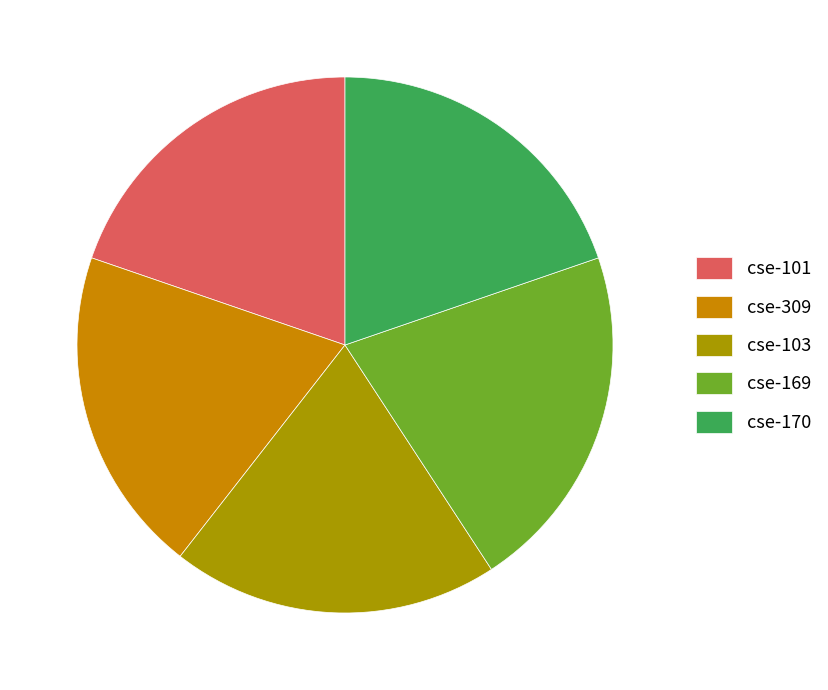

Combined, do cse-309 and cse-103 account for over 50%?

No